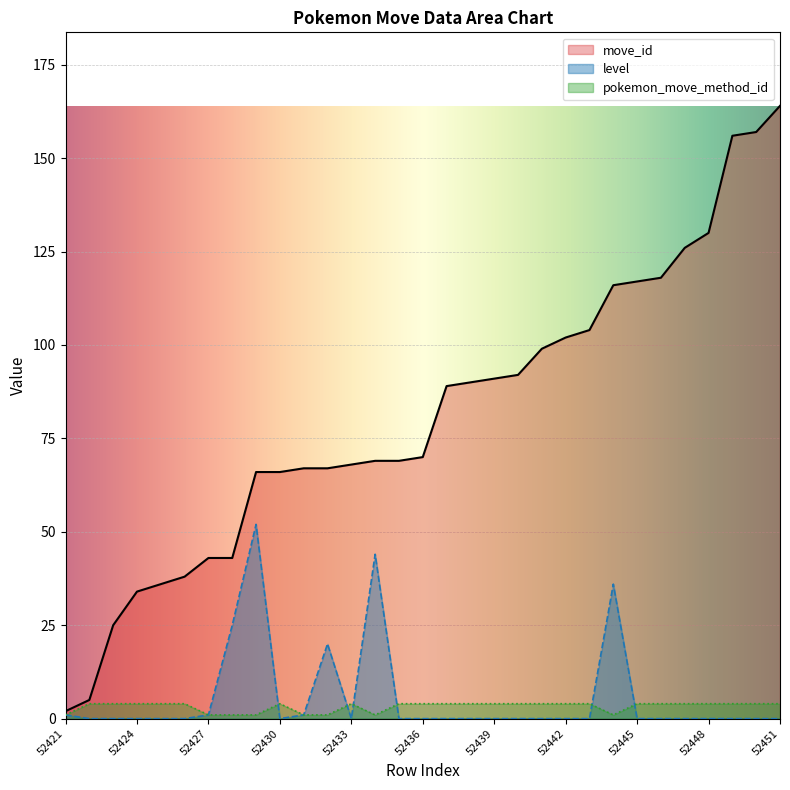

List the labels in order of pokemon_move_method_id value, largest first.

52422, 52423, 52424, 52425, 52426, 52430, 52433, 52435, 52436, 52437, 52438, 52439, 52440, 52441, 52442, 52443, 52445, 52446, 52447, 52448, 52449, 52450, 52451, 52421, 52427, 52428, 52429, 52431, 52432, 52434, 52444